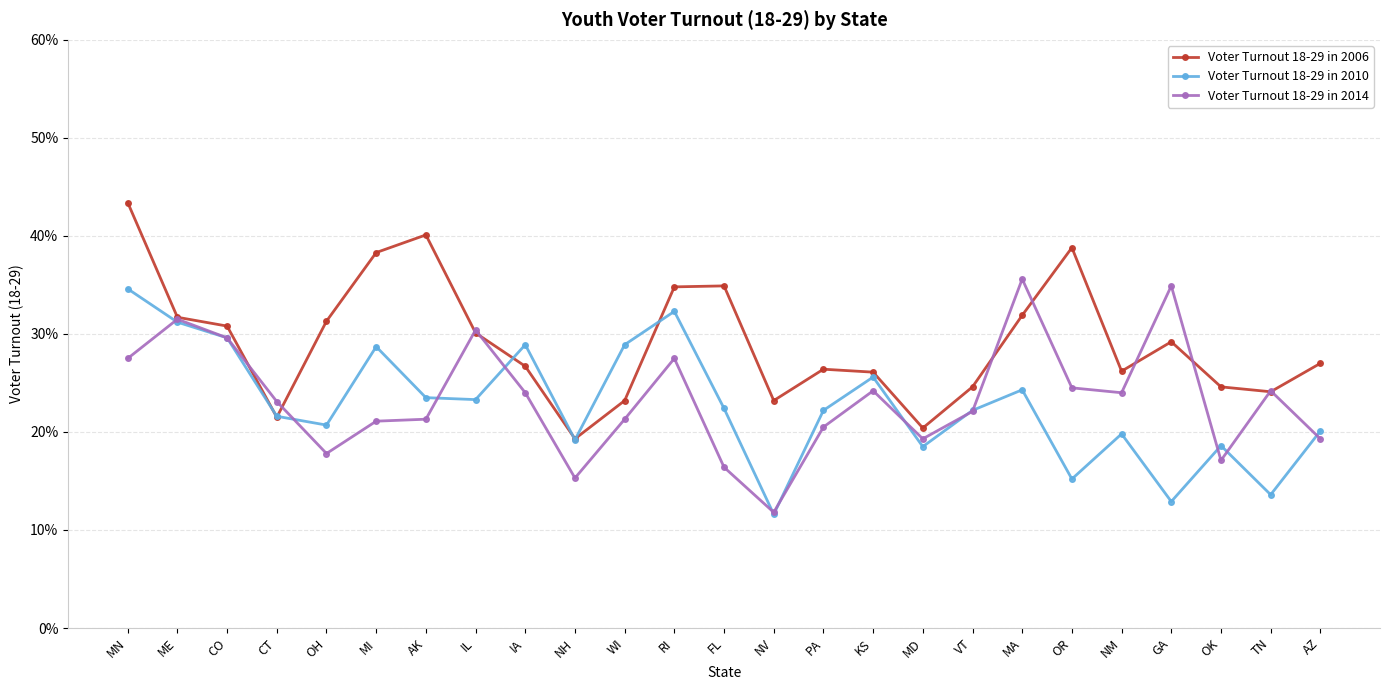

At CO, list the series in order from largest to smallest.

Voter Turnout 18-29 in 2006, Voter Turnout 18-29 in 2010, Voter Turnout 18-29 in 2014